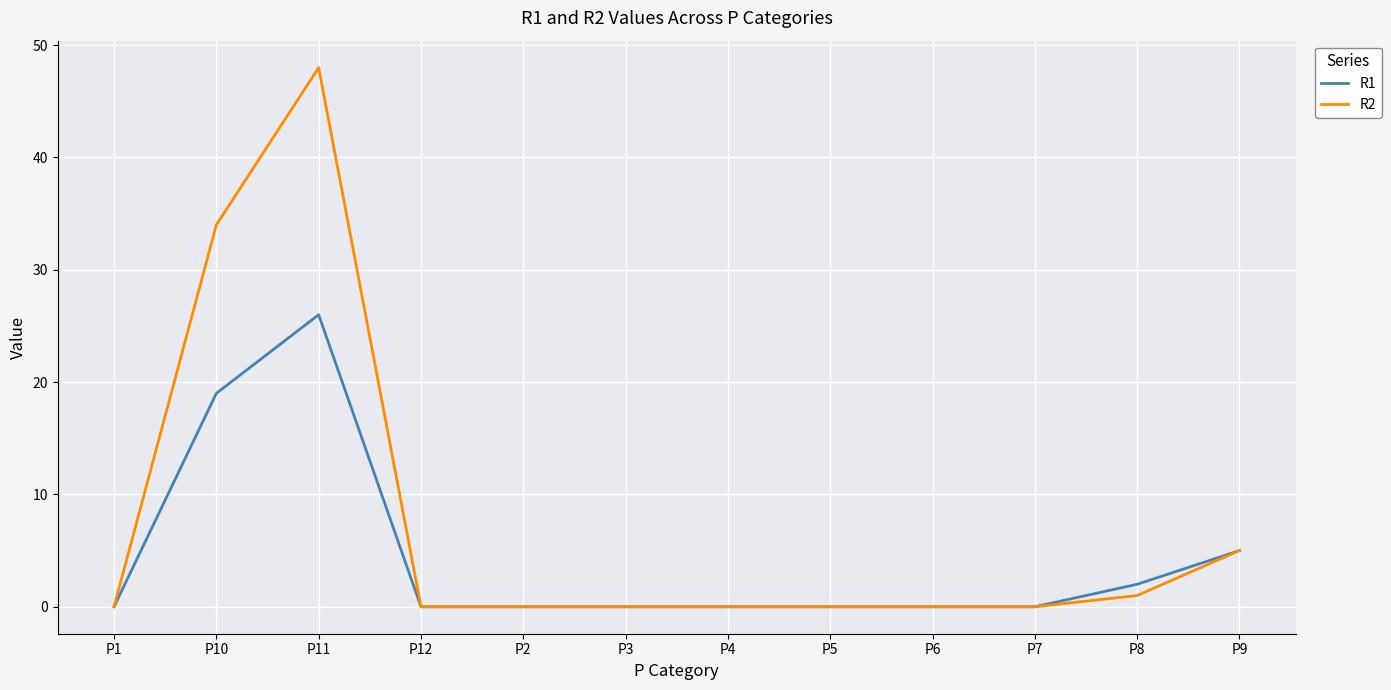

Reading left to right, transcribe all the data shown in this chart.

R1: P1=0	P10=19	P11=26	P12=0	P2=0	P3=0	P4=0	P5=0	P6=0	P7=0	P8=2	P9=5
R2: P1=0	P10=34	P11=48	P12=0	P2=0	P3=0	P4=0	P5=0	P6=0	P7=0	P8=1	P9=5